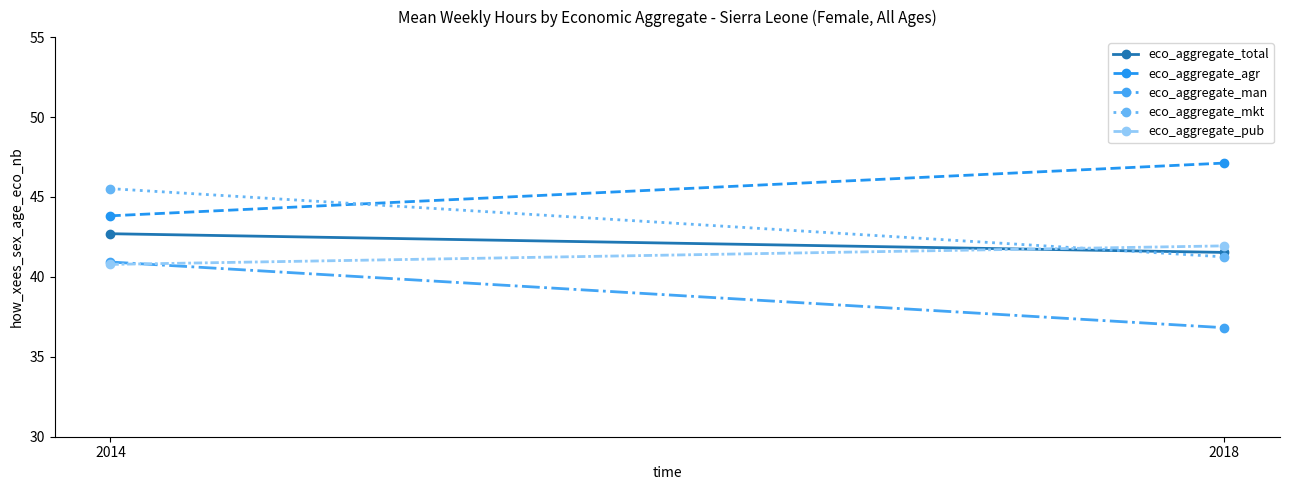

Count the number of categories in the chart.

2